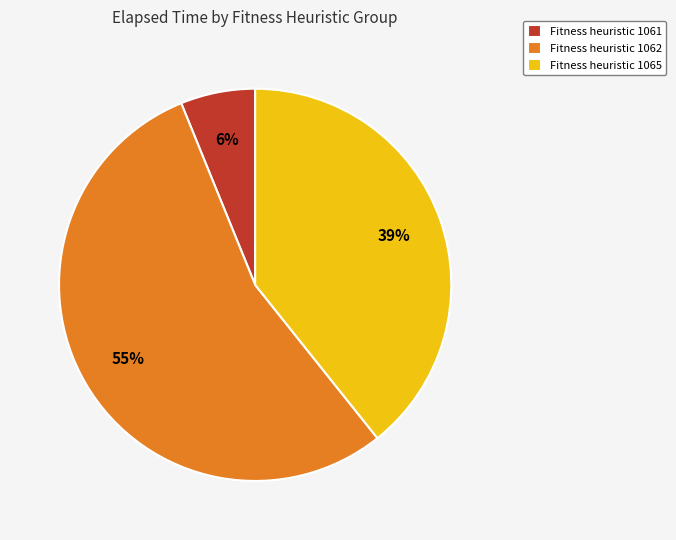

To the nearest percent, what is the combined percentage of Fitness heuristic 1061 and Fitness heuristic 1062?

61%